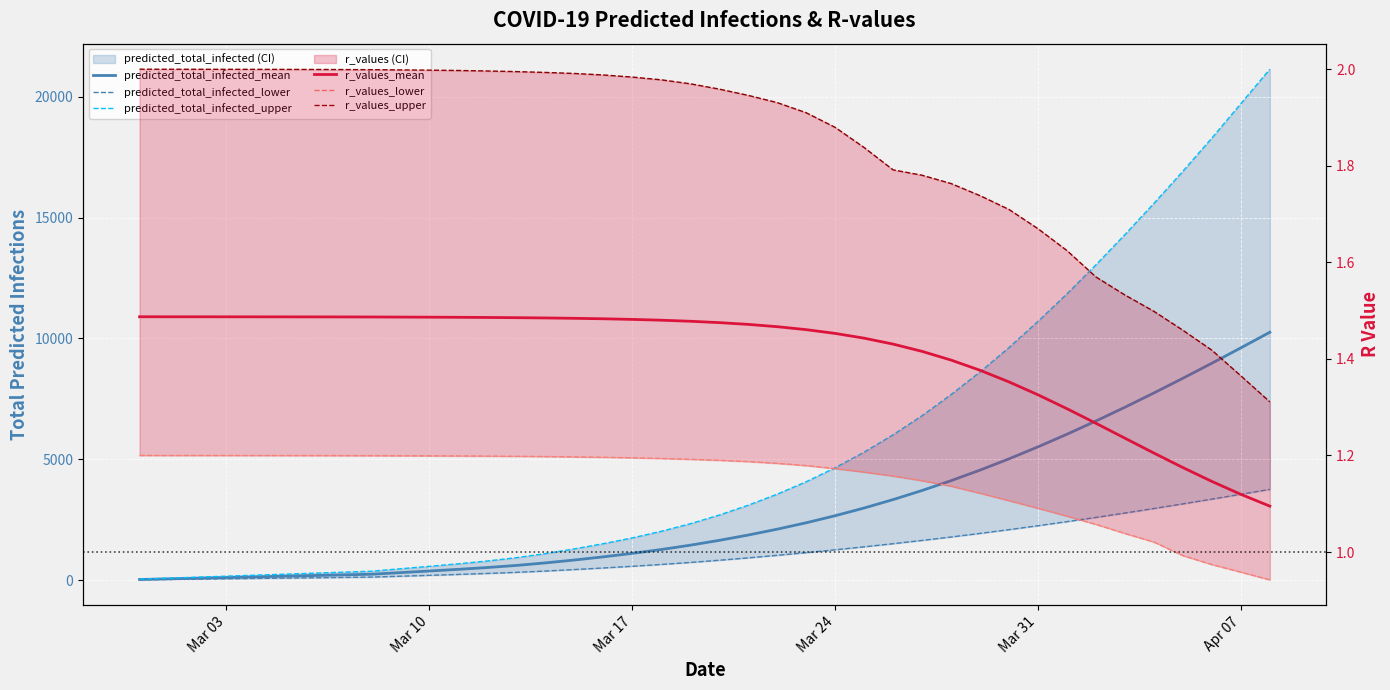

Reading right to left, list all the values displayed in this chart.

predicted_total_infected_mean: 10254.0	9608.0	8973.0	8350.0	7742.0	7151.0	6582.0	6035.0	5513.0	5017.0	4551.0	4114.0	3708.0	3331.0	2983.0	2664.0	2372.0	2107.0	1865.0	1645.0	1445.0	1266.0	1107.0	963.0	832.0	713.0	608.0	522.0	447.0	378.0	311.0	244.0	217.0	190.0	163.0	136.0	109.0	81.0	54.0	27.0
predicted_total_infected_lower: 3755.0	3553.0	3352.0	3155.0	2963.0	2776.0	2595.0	2420.0	2251.0	2089.0	1933.0	1785.0	1643.0	1508.0	1378.0	1254.0	1137.0	1026.0	921.0	823.0	731.0	649.0	573.0	503.0	438.0	376.0	322.0	277.0	236.0	198.0	162.0	126.0	112.0	98.0	84.0	70.0	56.0	42.0	28.0	14.0
predicted_total_infected_upper: 21135.0	19709.0	18287.0	16913.0	15584.0	14293.0	13044.0	11842.0	10704.0	9620.0	8612.0	7674.0	6802.0	6012.0	5294.0	4648.0	4069.0	3555.0	3098.0	2691.0	2332.0	2020.0	1747.0	1507.0	1292.0	1097.0	928.0	791.0	676.0	571.0	470.0	369.0	328.0	287.0	246.0	205.0	164.0	123.0	82.0	41.0
r_values_mean: 1.1	1.1	1.1	1.2	1.2	1.2	1.3	1.3	1.3	1.4	1.4	1.4	1.4	1.4	1.4	1.5	1.5	1.5	1.5	1.5	1.5	1.5	1.5	1.5	1.5	1.5	1.5	1.5	1.5	1.5	1.5	1.5	1.5	1.5	1.5	1.5	1.5	1.5	1.5	1.5
r_values_lower: 0.9	1.0	1.0	1.0	1.0	1.0	1.1	1.1	1.1	1.1	1.1	1.1	1.1	1.2	1.2	1.2	1.2	1.2	1.2	1.2	1.2	1.2	1.2	1.2	1.2	1.2	1.2	1.2	1.2	1.2	1.2	1.2	1.2	1.2	1.2	1.2	1.2	1.2	1.2	1.2
r_values_upper: 1.3	1.4	1.4	1.5	1.5	1.5	1.6	1.6	1.7	1.7	1.7	1.8	1.8	1.8	1.8	1.9	1.9	1.9	1.9	2.0	2.0	2.0	2.0	2.0	2.0	2.0	2.0	2.0	2.0	2.0	2.0	2.0	2.0	2.0	2.0	2.0	2.0	2.0	2.0	2.0